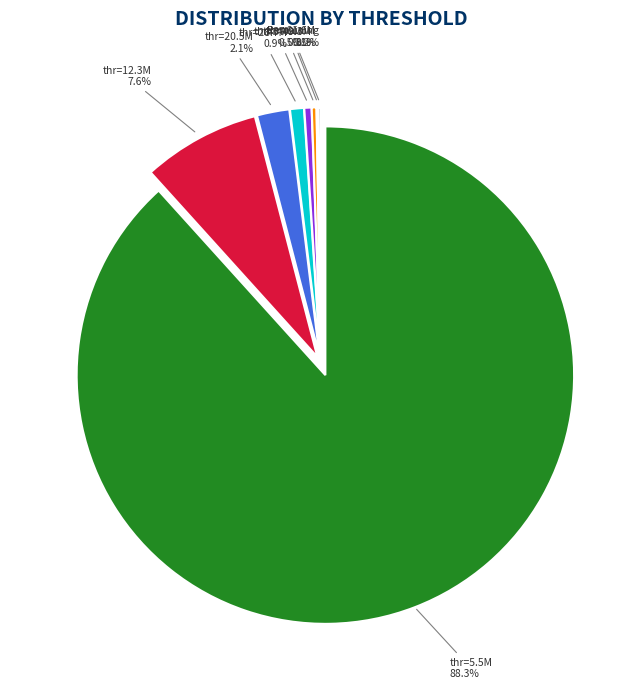

Does any single category account for the majority?

Yes